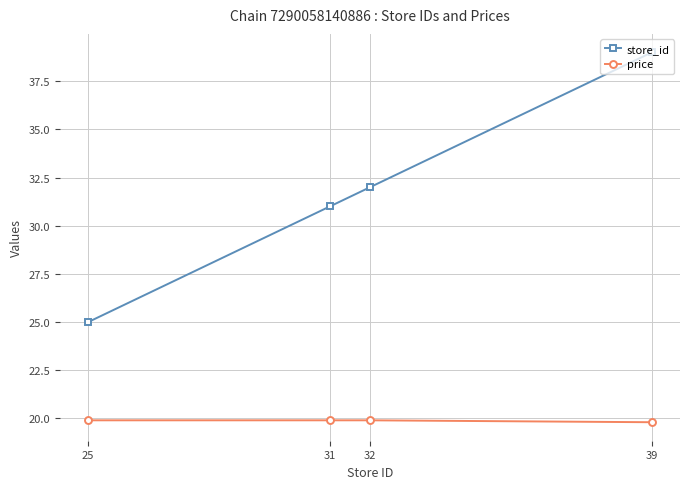

What is the value of the price point at the 3rd from the left?

19.9